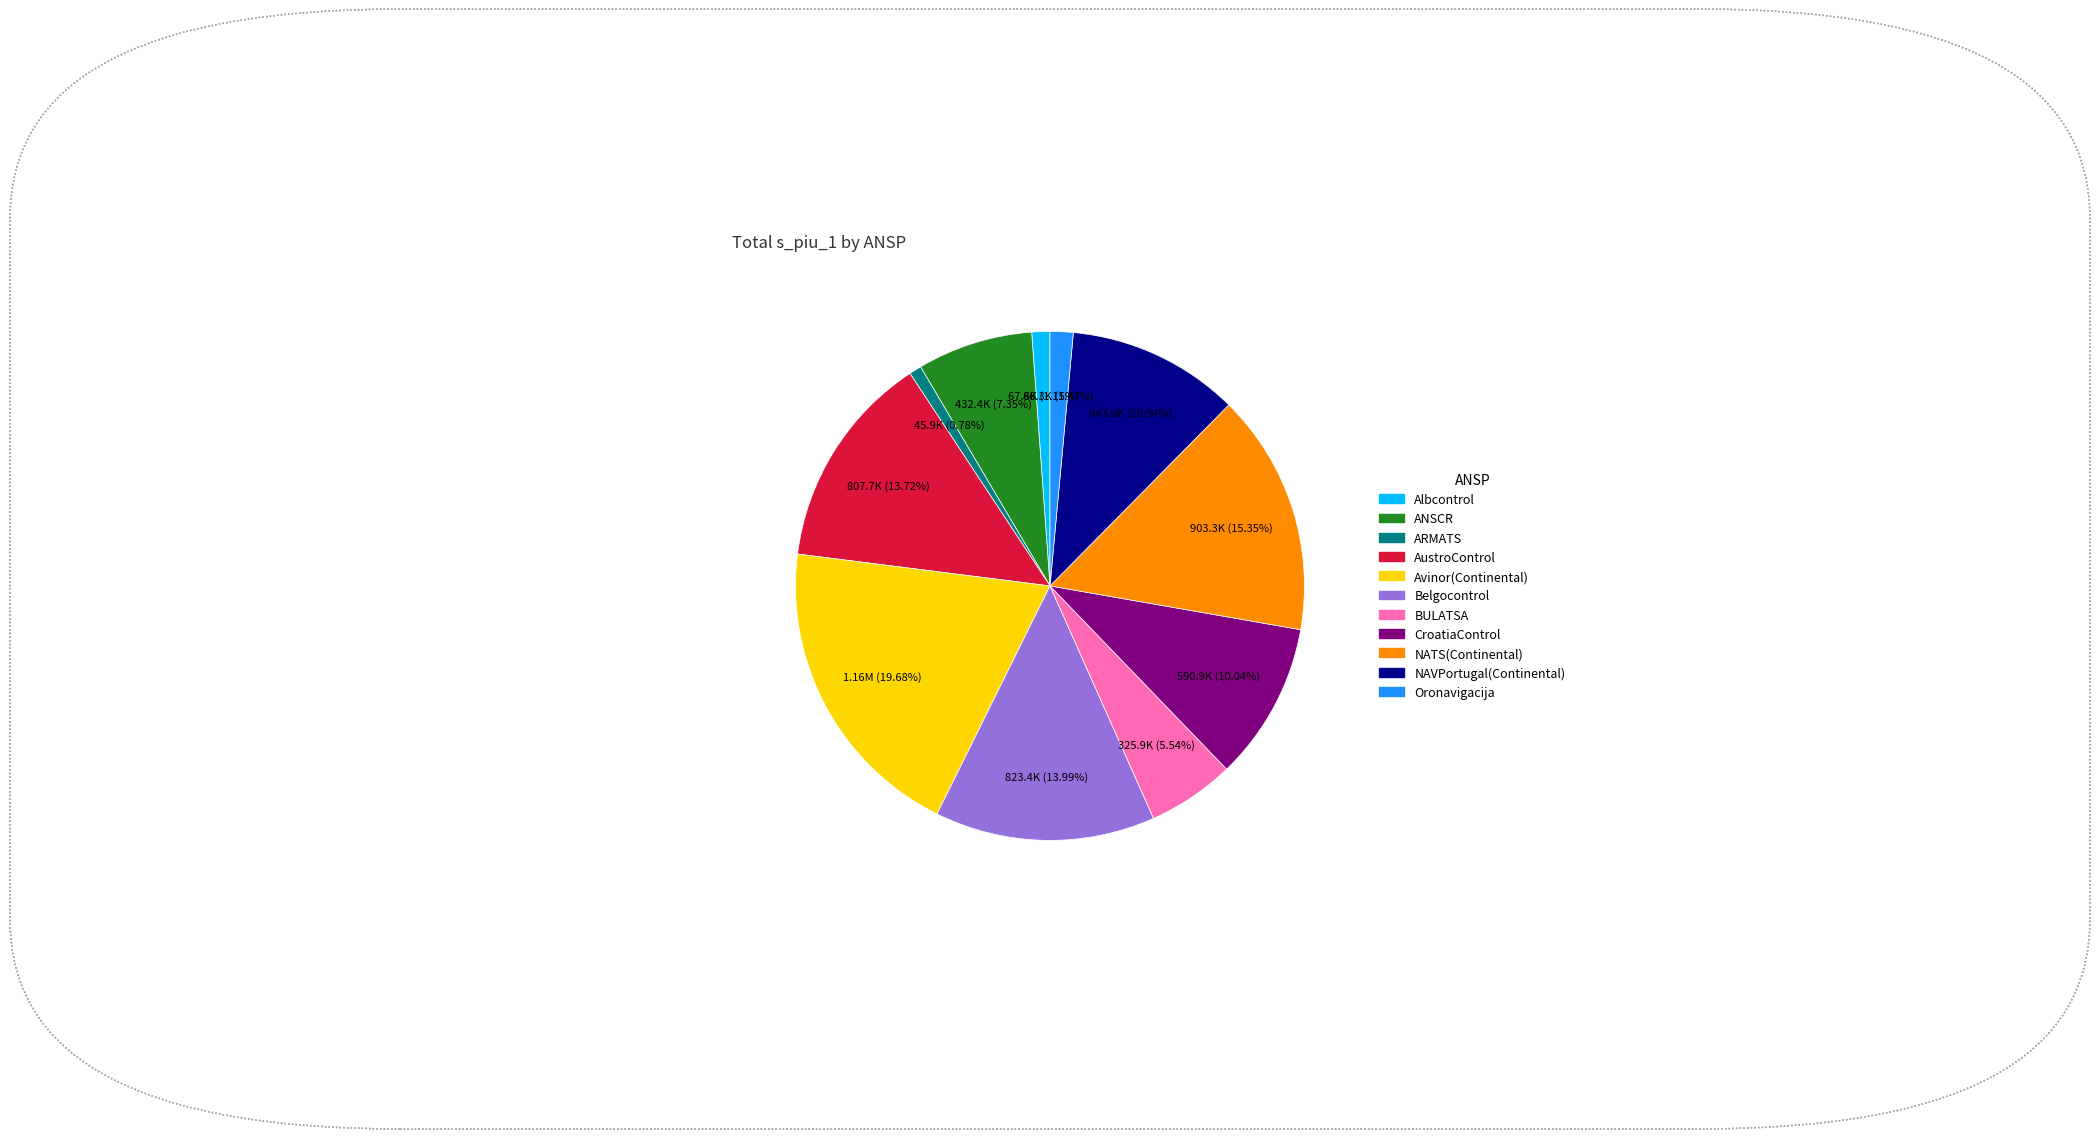

How many segments does this pie chart have?

11